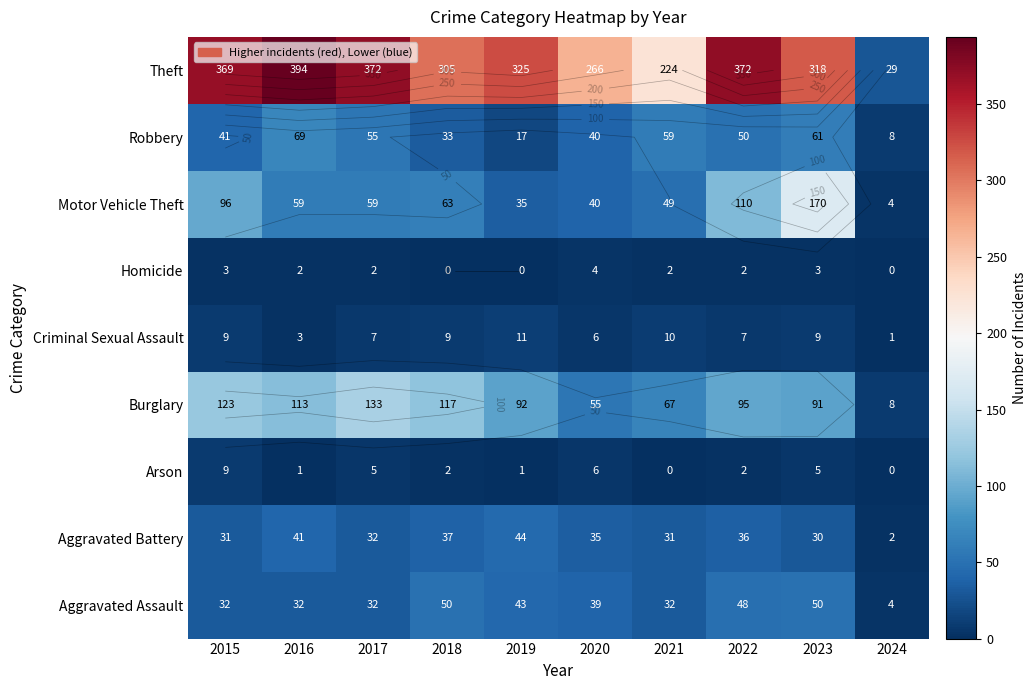

At which label does Criminal Sexual Assault reach its minimum?

2024